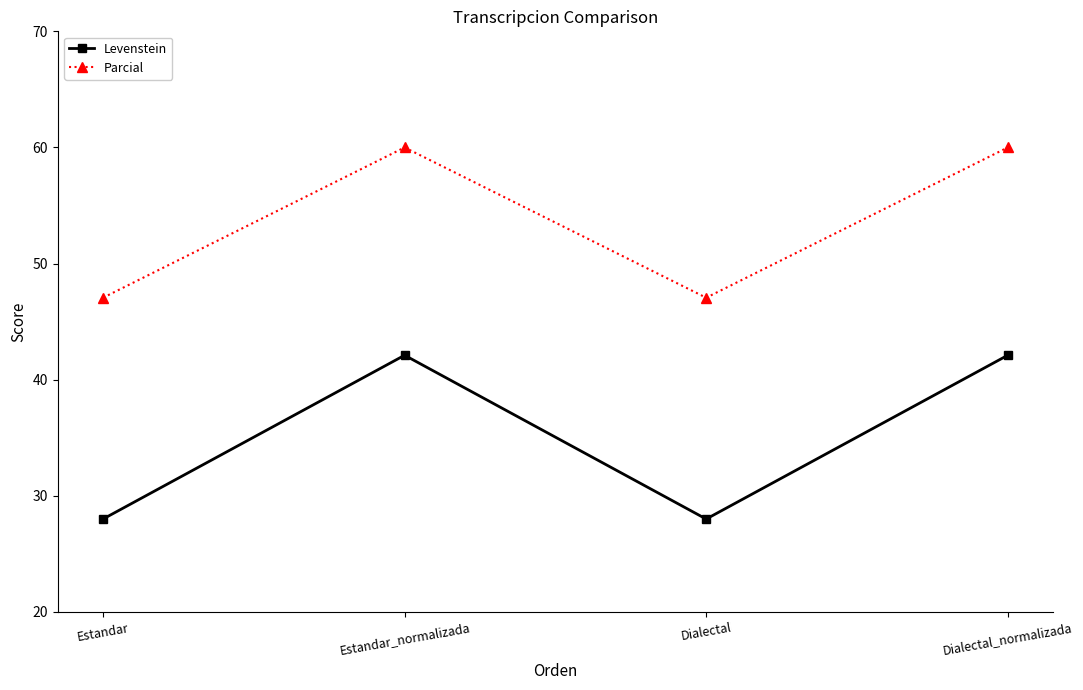

In Parcial, how many points are lower than both neighbors (excluding endpoints)?

1